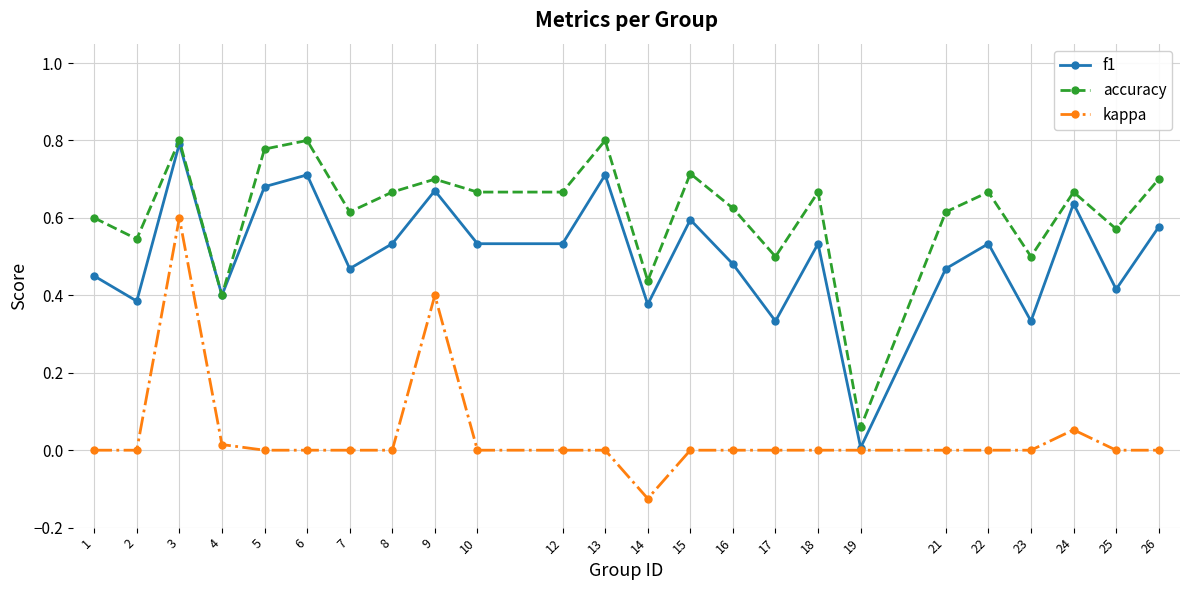

Count the number of data series in this chart.

3